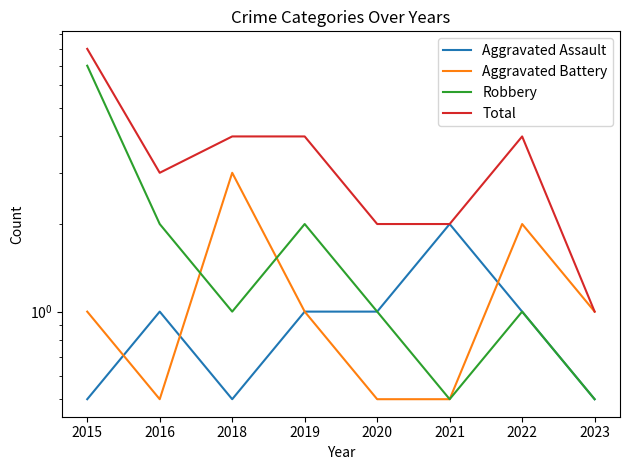

At which label does Robbery first exceed 1?

2015